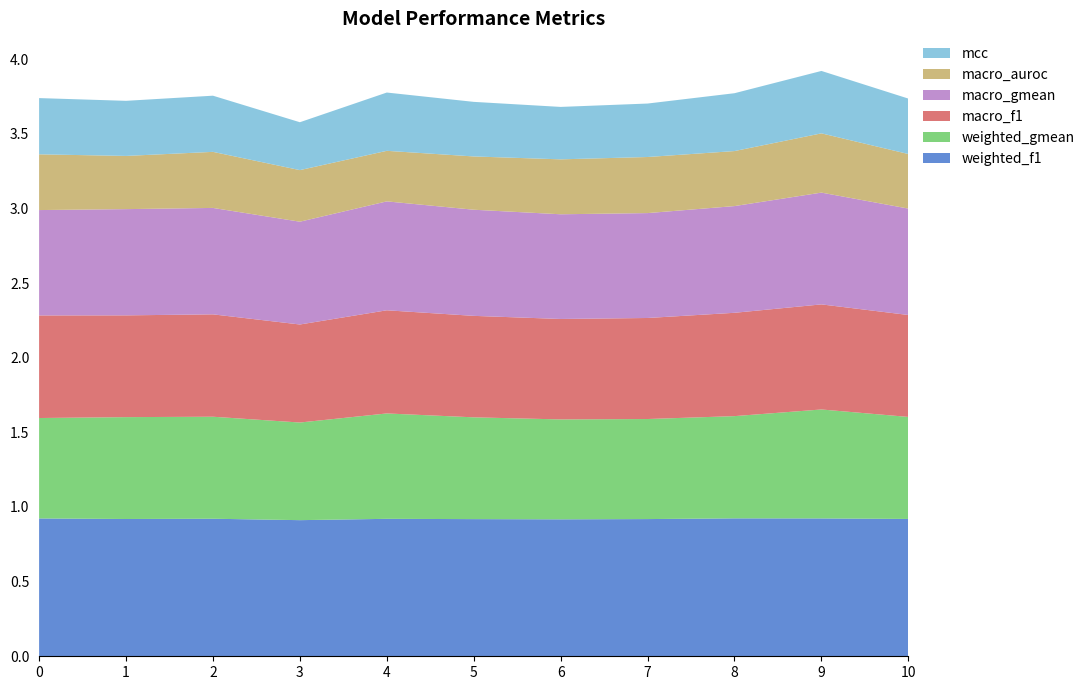

Reading left to right, extract all data points from this chart.

weighted_f1: 0.9	0.9	0.9	0.9	0.9	0.9	0.9	0.9	0.9	0.9	0.9
weighted_gmean: 0.7	0.7	0.7	0.7	0.7	0.7	0.7	0.7	0.7	0.7	0.7
macro_f1: 0.7	0.7	0.7	0.7	0.7	0.7	0.7	0.7	0.7	0.7	0.7
macro_gmean: 0.7	0.7	0.7	0.7	0.7	0.7	0.7	0.7	0.7	0.7	0.7
macro_auroc: 0.4	0.4	0.4	0.3	0.3	0.4	0.4	0.4	0.4	0.4	0.4
mcc: 0.4	0.4	0.4	0.3	0.4	0.4	0.4	0.4	0.4	0.4	0.4